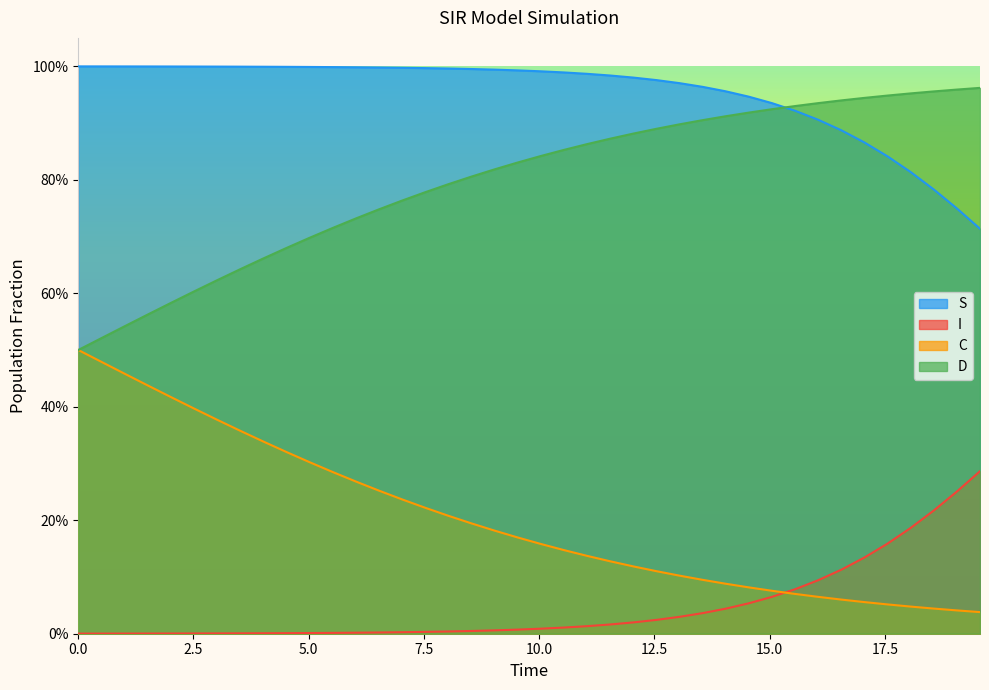

What is the difference between the maximum and second lowest values in the C series?

0.5